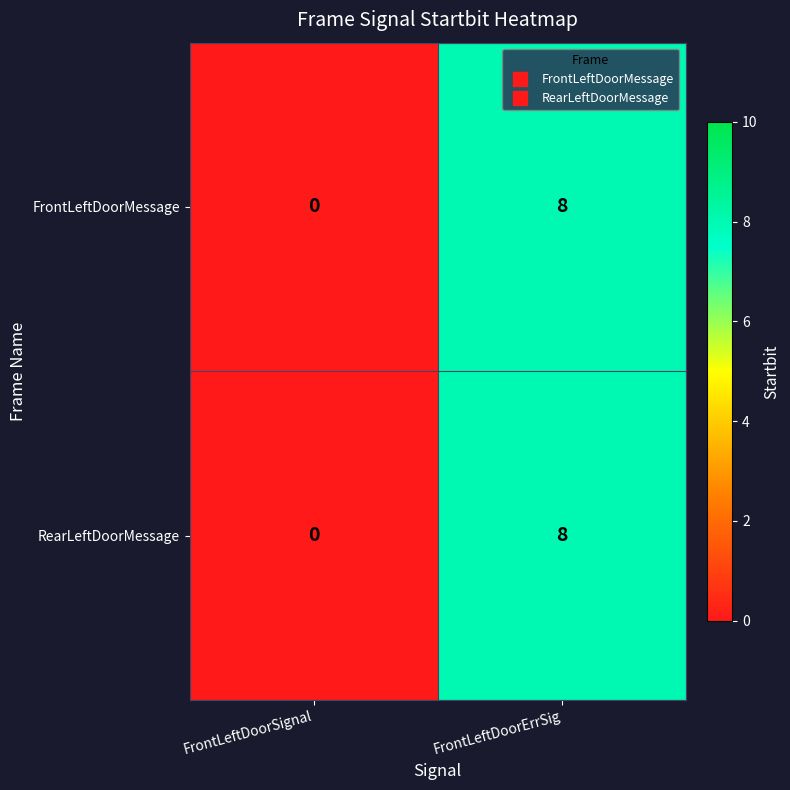

What is the total value across all series at FrontLeftDoorErrSig?

16